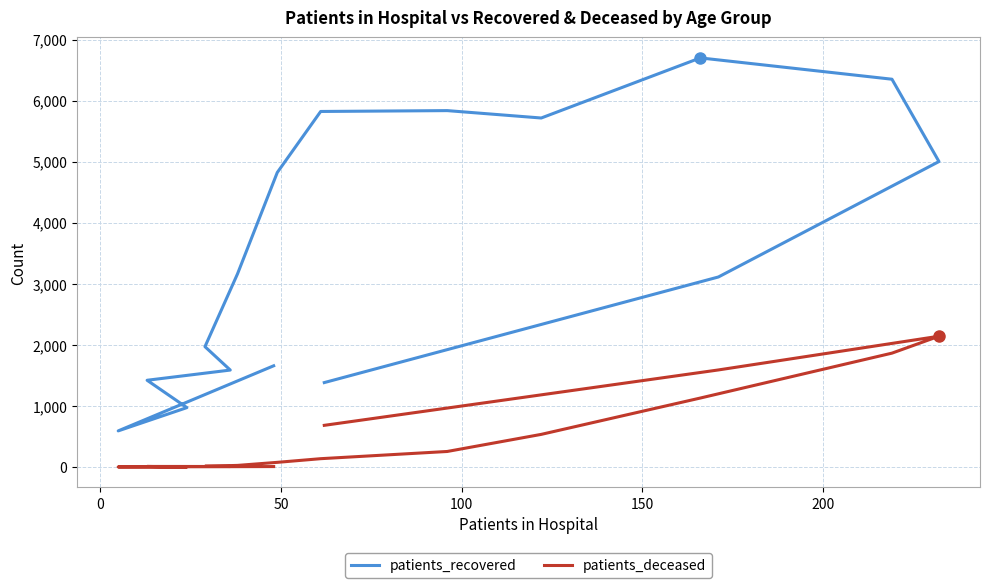

Is this an area chart (filled region under the line)?

No